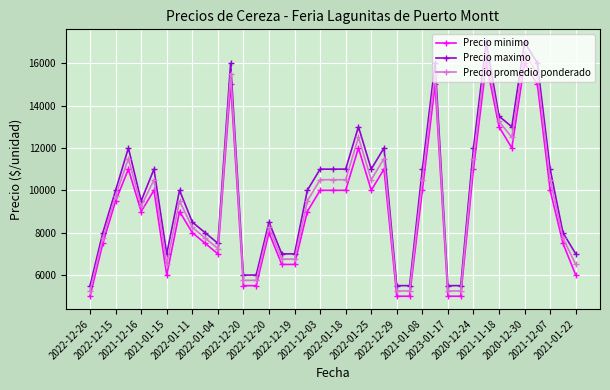

Count the number of categories in the chart.

39